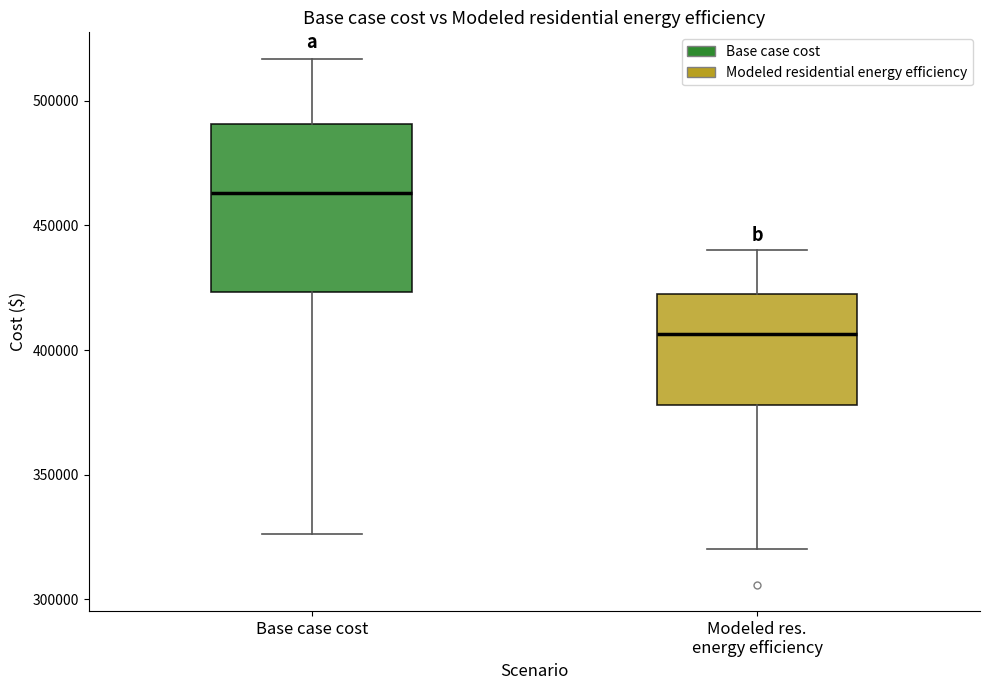

Where does the median line of the box for Base case cost sit on the y-axis? The values are not printed on the chart, so give them approximately, as read against the axis.

465000